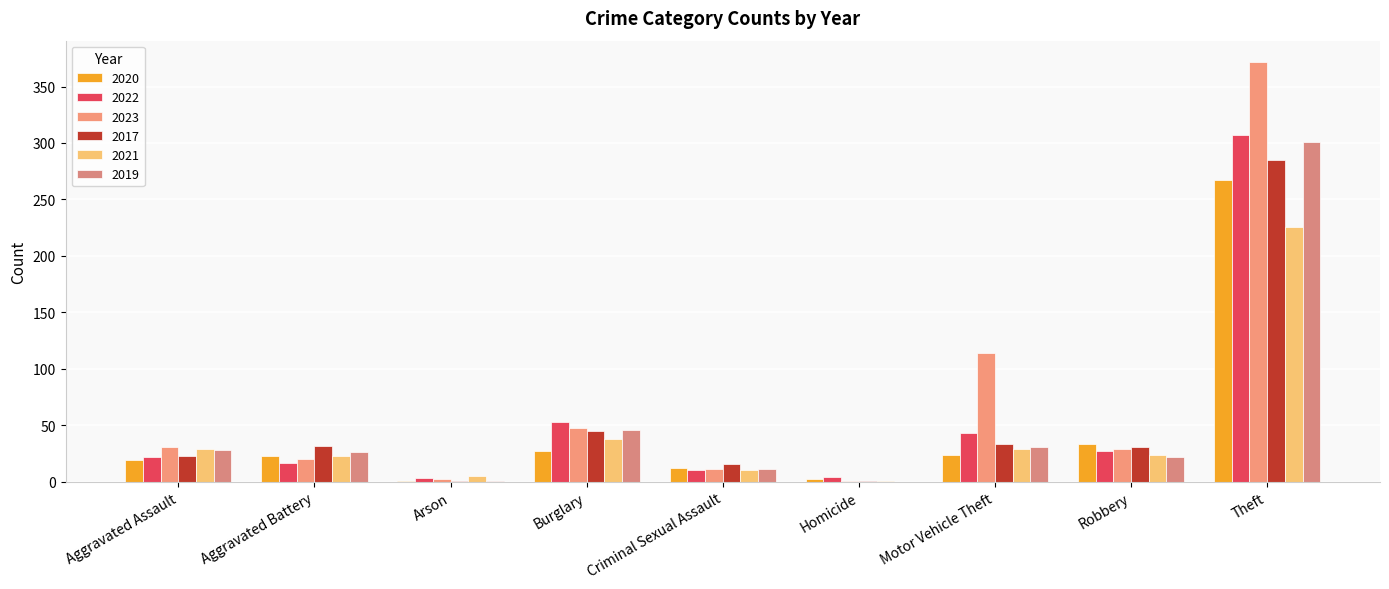

What are all the series names shown in the legend?

2020, 2022, 2023, 2017, 2021, 2019